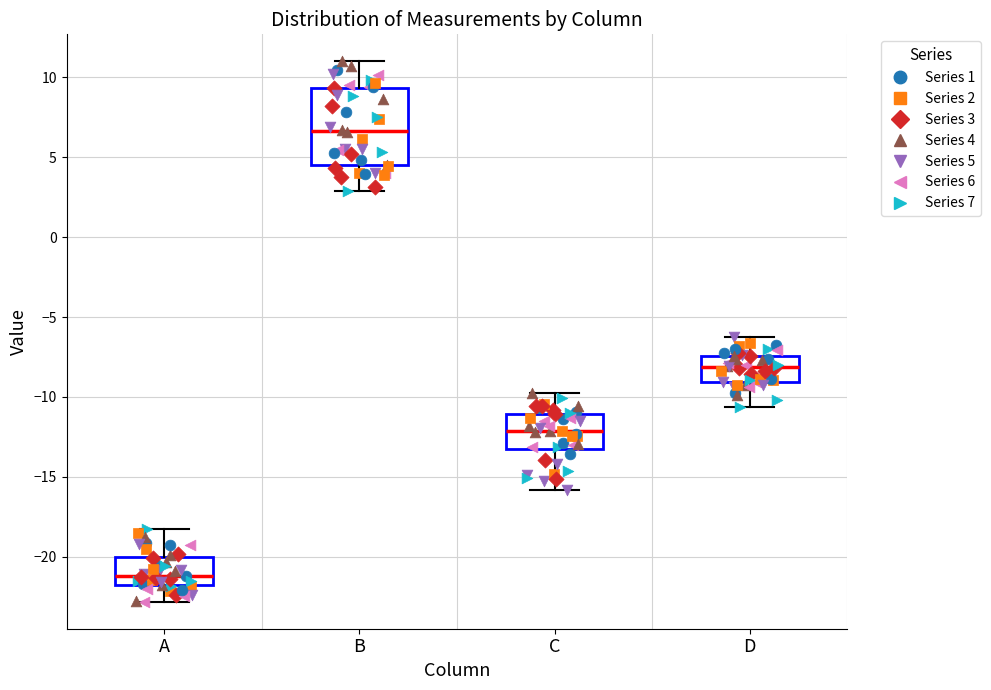

Where does the lower whisker of the box for C end on the y-axis? The values are not printed on the chart, so give them approximately, as read against the axis.

-16.0